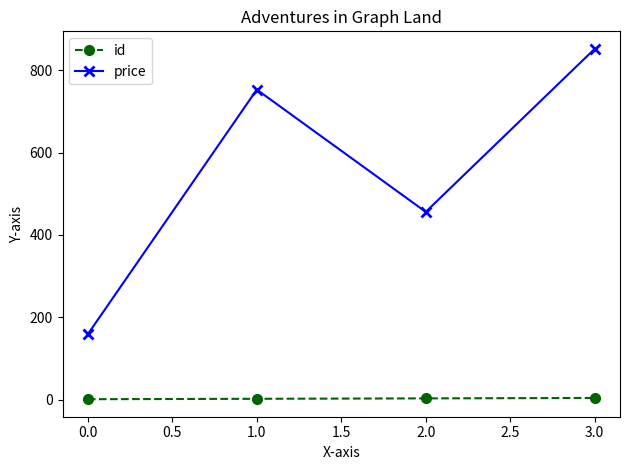

What are all the series names shown in the legend?

id, price